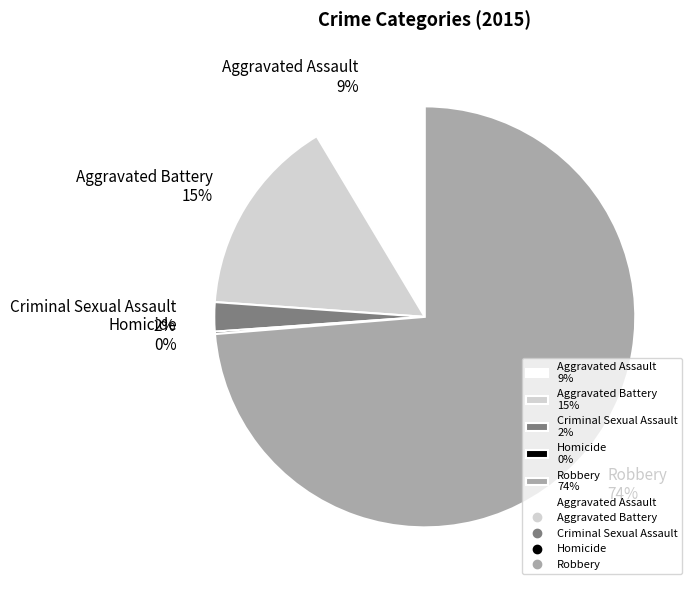

Is it true that Robbery is 74% of the pie?

True